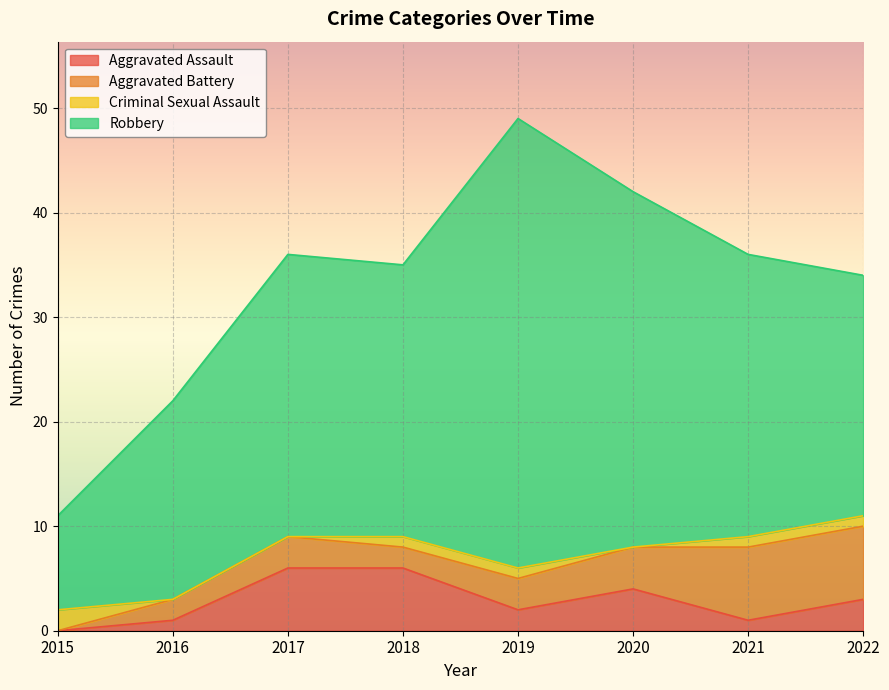

At 2016, list the series in order from largest to smallest.

Robbery, Aggravated Battery, Aggravated Assault, Criminal Sexual Assault